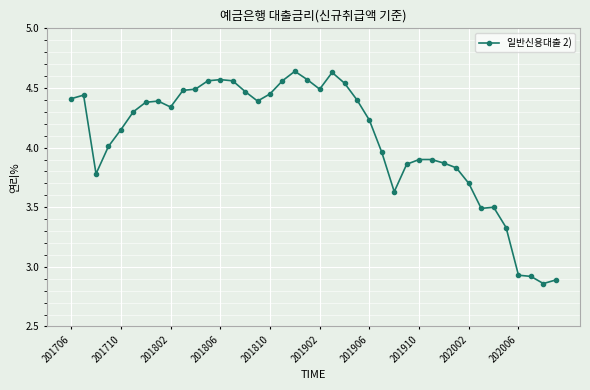

What is the difference between the maximum and minimum values?

1.8